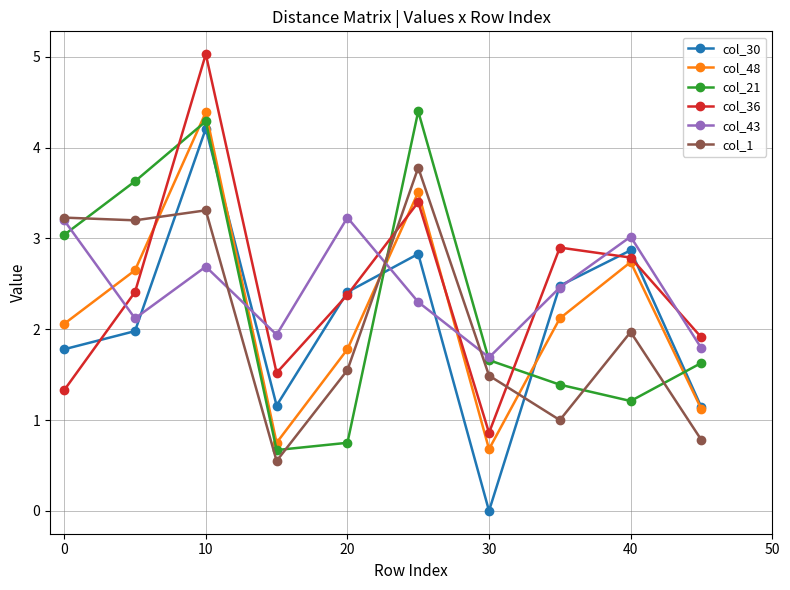

Which series has the largest range (max minus min)?

col_30